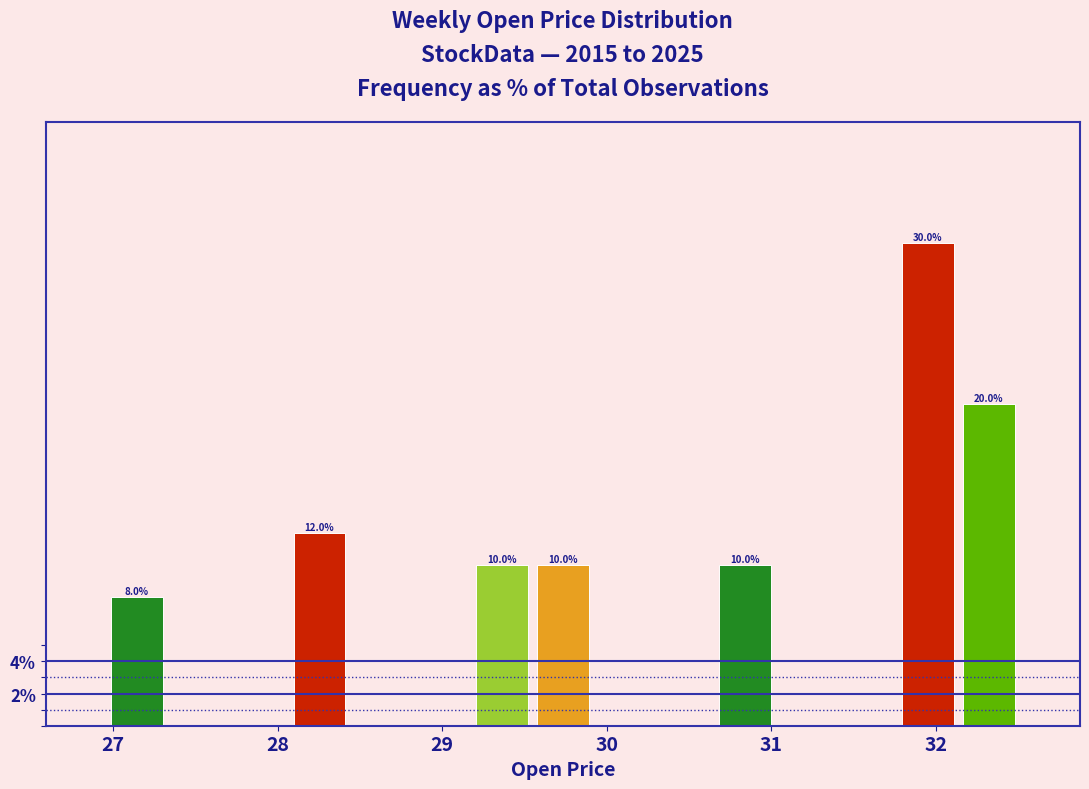

Read against the x-axis, roughly where is the centre of the tallest bar?

32.0